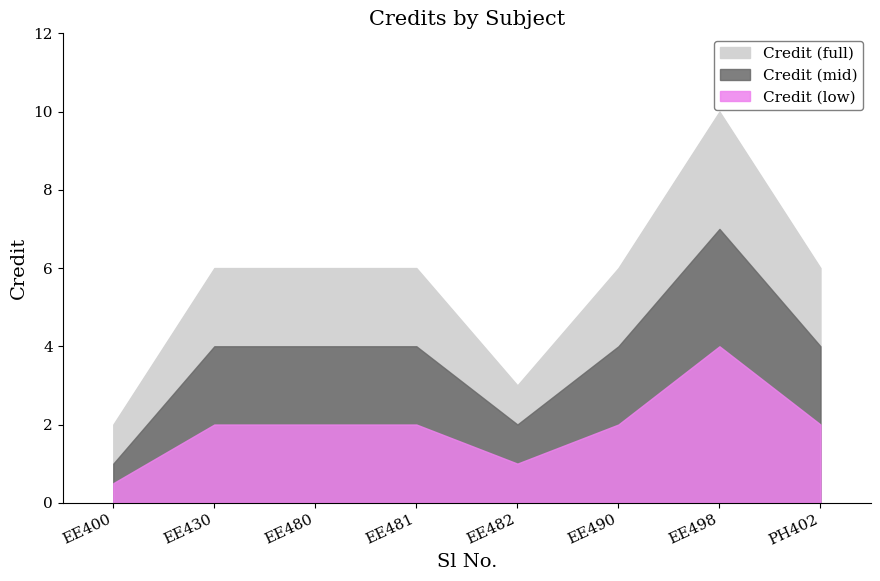

What is the difference between the Credit_mid values at 1 and 3?

3.0